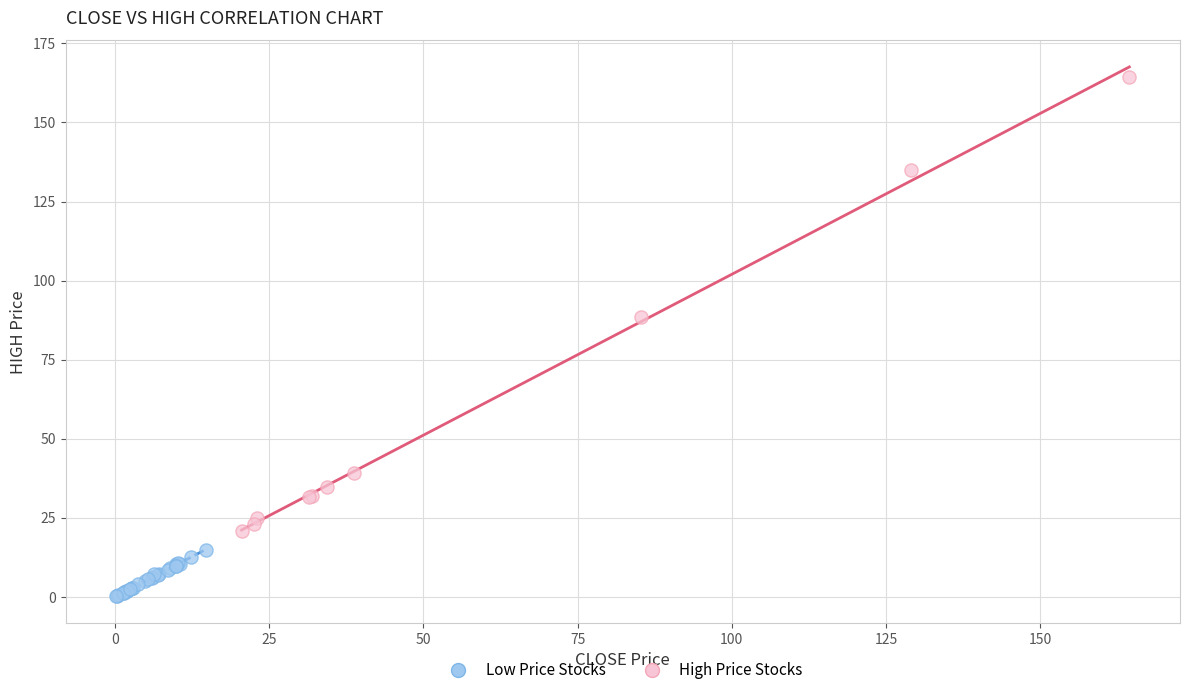

Which series has the largest Y range (max minus min)?

High Price Stocks